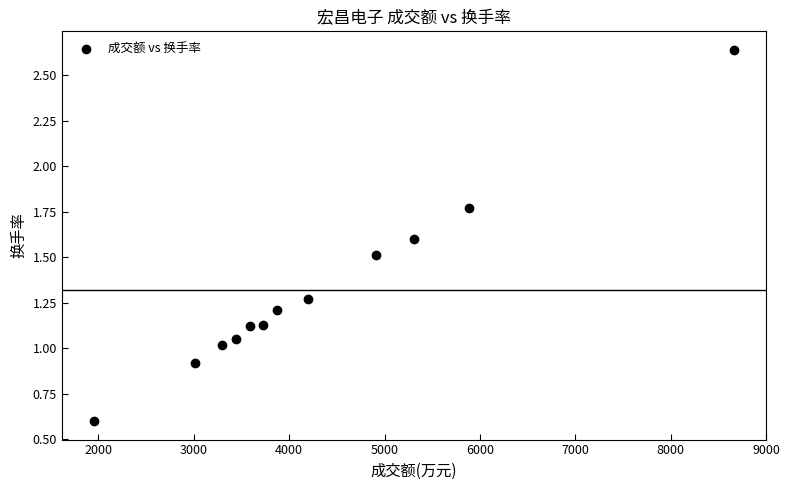

What is the range of Y values (max minus min)?

2.0